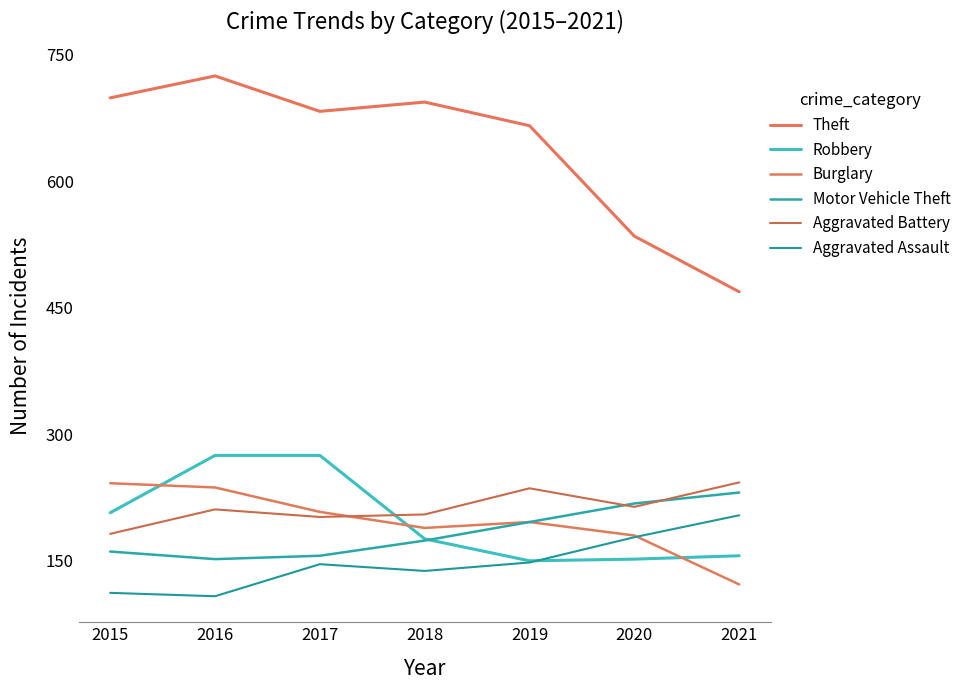

At how many categories does at least one series exceed 211?

7